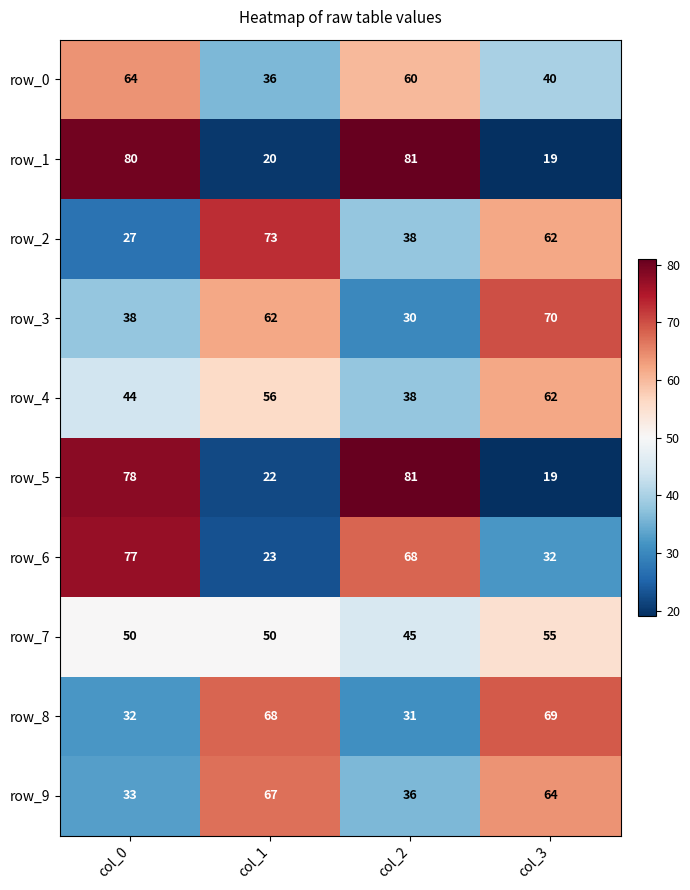

The row_4 series shows 56 at col_1. True or false?

True